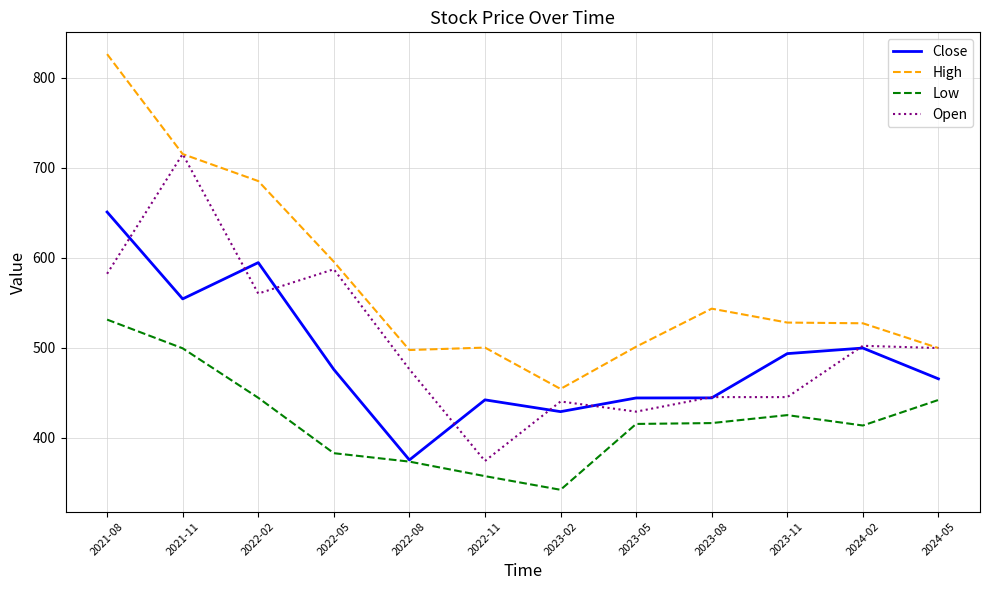

What is the total value across all series at 2022-02?

2283.7